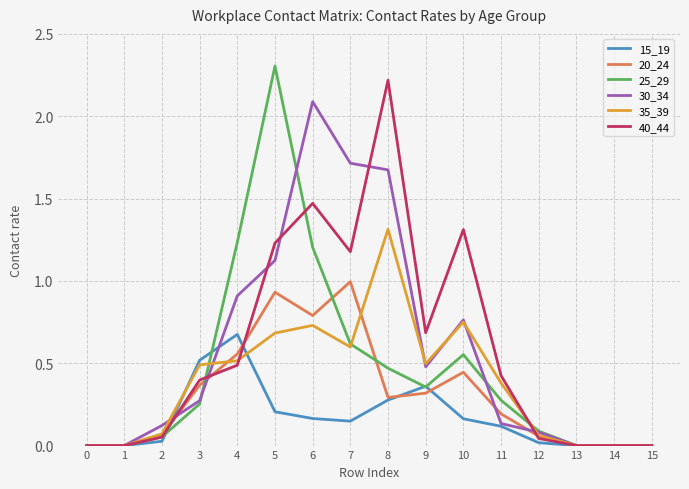

What is the difference between the highest and lowest values at 5?

2.1